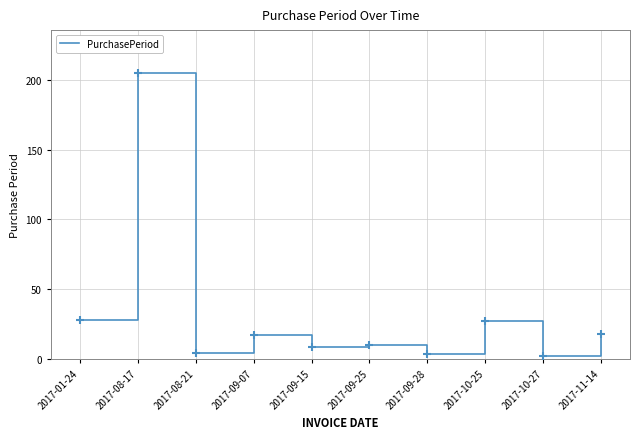

What is the change in value from 2017-01-24 to 2017-11-14?

-10